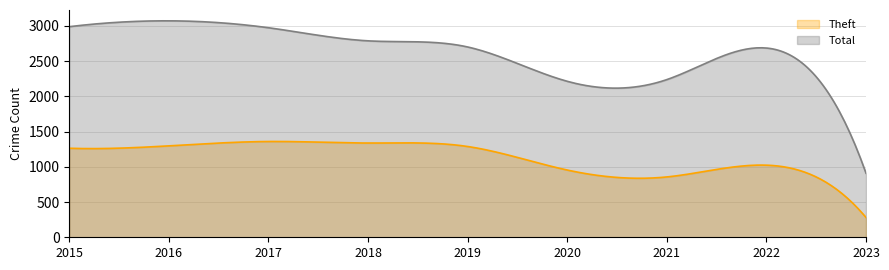

What is the minimum value shown in the chart?

281.0